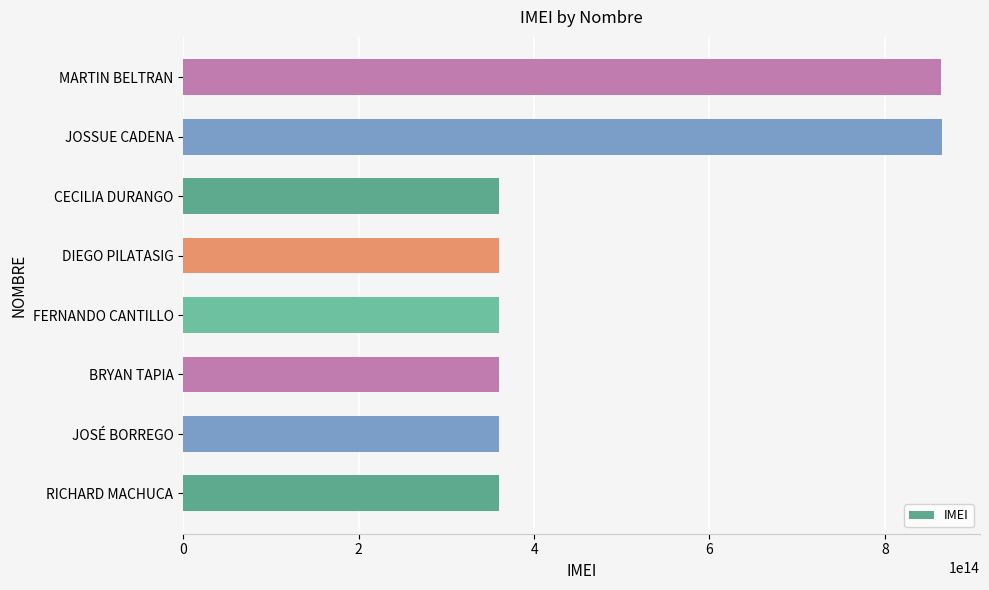

The chart shows a value of 1158286268688559 at MARTIN BELTRAN. True or false?

False